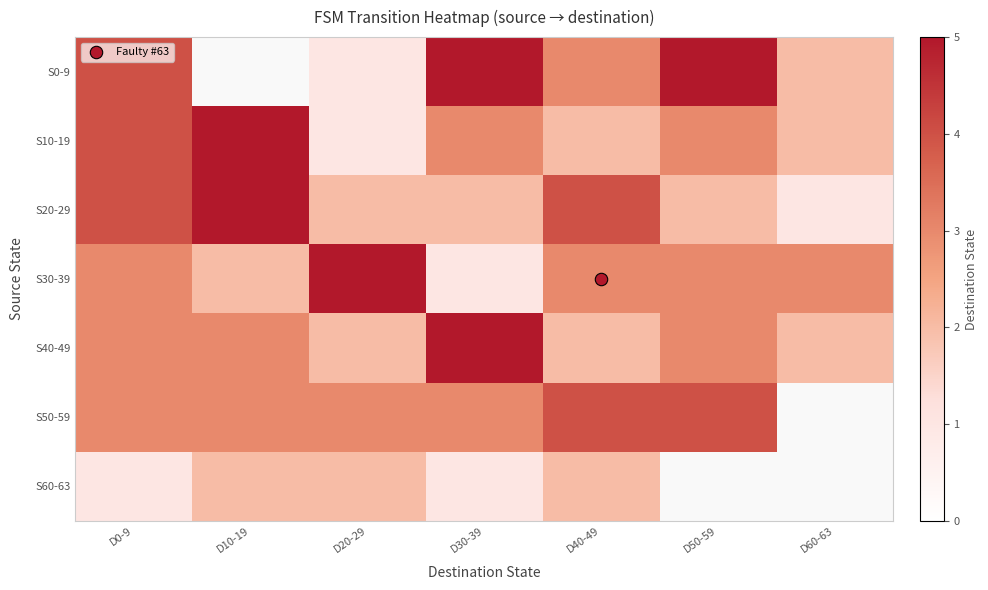

Which series has the largest range (max minus min)?

S0-9